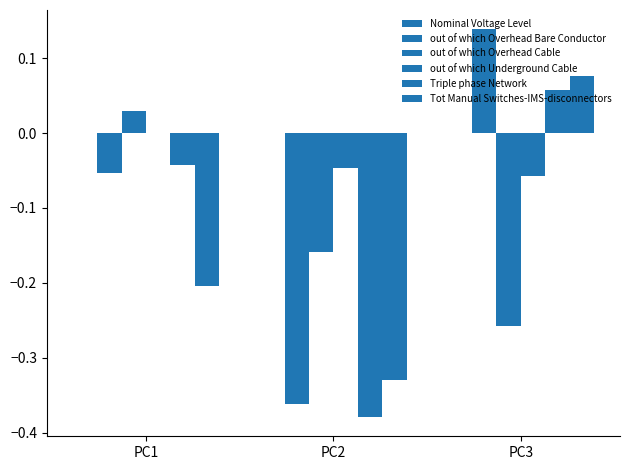

Reading left to right, list all the values displayed in this chart.

Nominal Voltage Level: -0.0	0.0	0.0
out of which Overhead Bare Conductor: -0.1	-0.4	0.1
out of which Overhead Cable: 0.0	-0.2	-0.3
out of which Underground Cable: -0.0	-0.0	-0.1
Triple phase Network: -0.0	-0.4	0.1
Tot Manual Switches-IMS-disconnectors: -0.2	-0.3	0.1